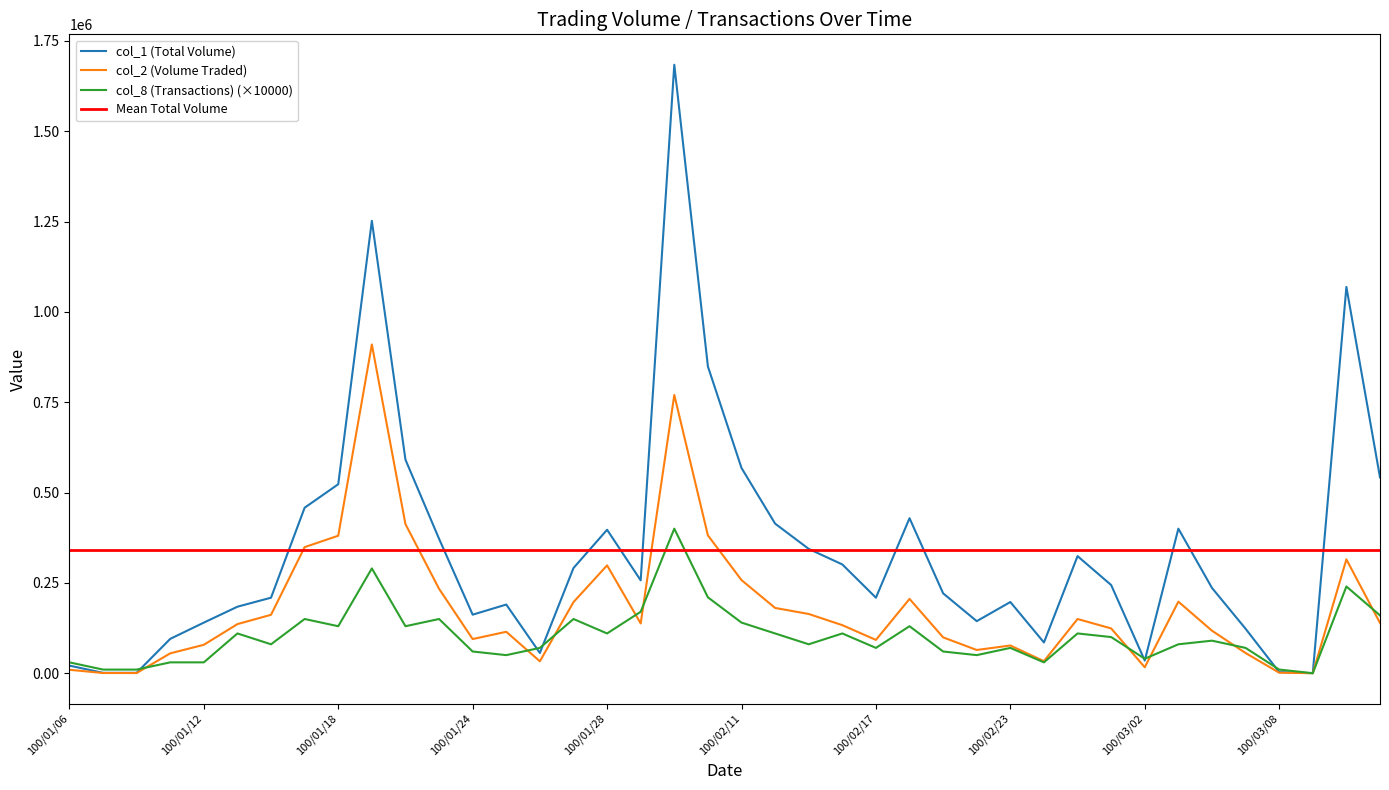

True or false: col_1 (Total Volume) and col_2 (Volume Traded) cross at least once.

False